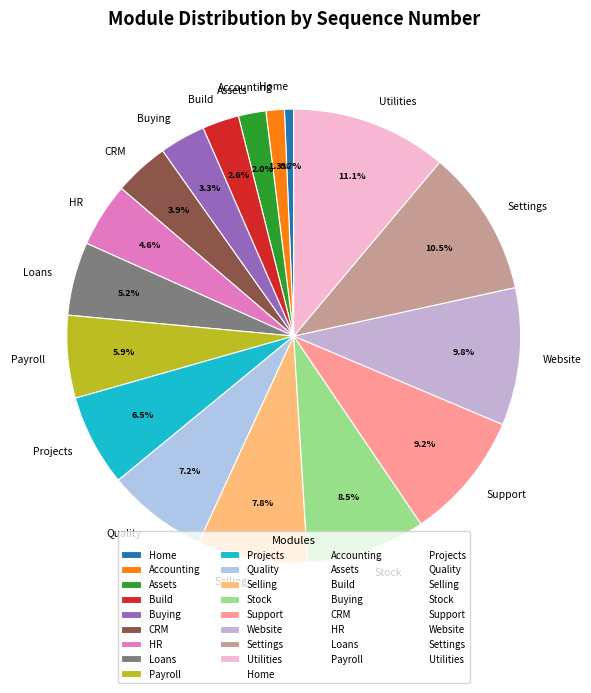

To the nearest percent, what is the difference between the largest and smallest slice percentages?

10%